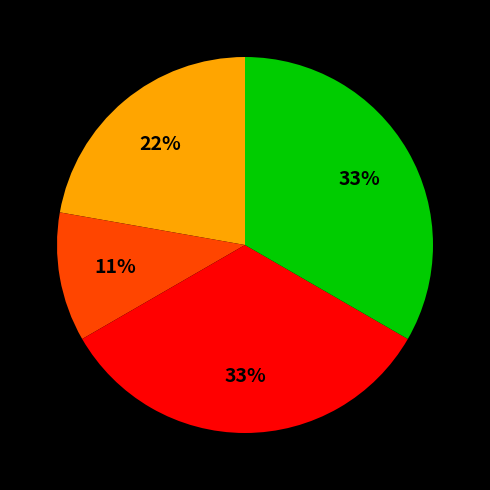

Does any single category account for the majority?

No